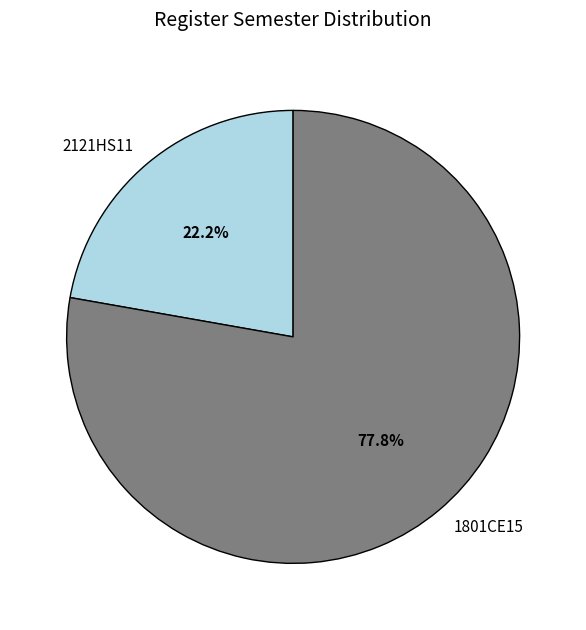

Rank the categories by value from highest to lowest.

1801CE15, 2121HS11